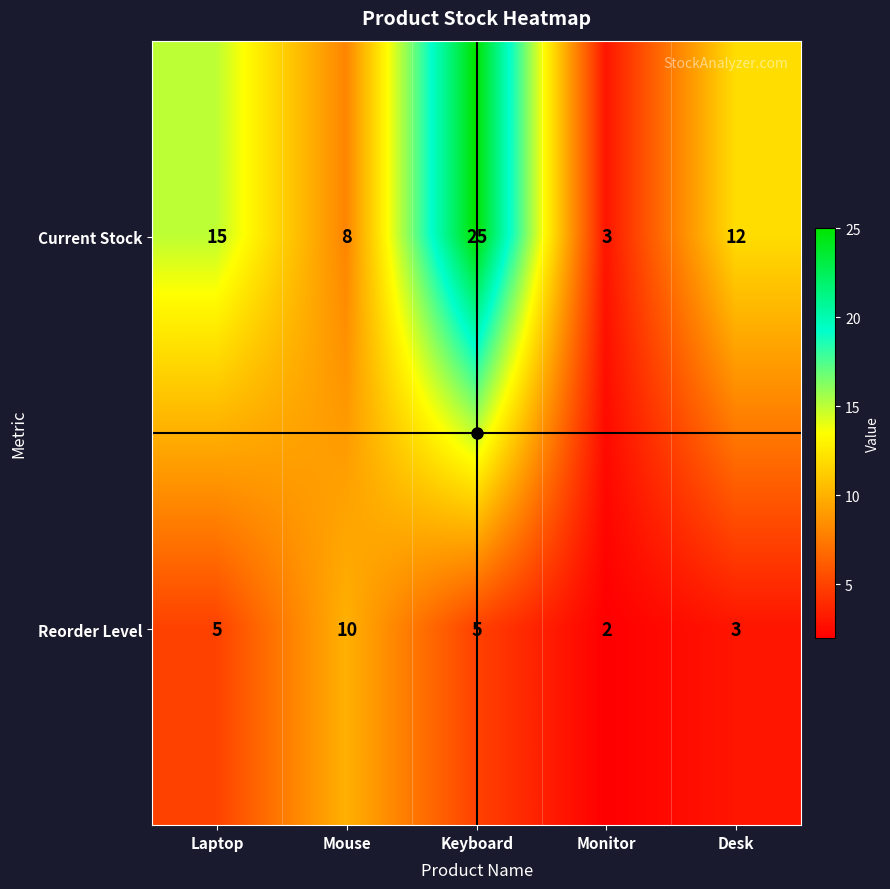

Which series has the widest spread of values?

Current Stock